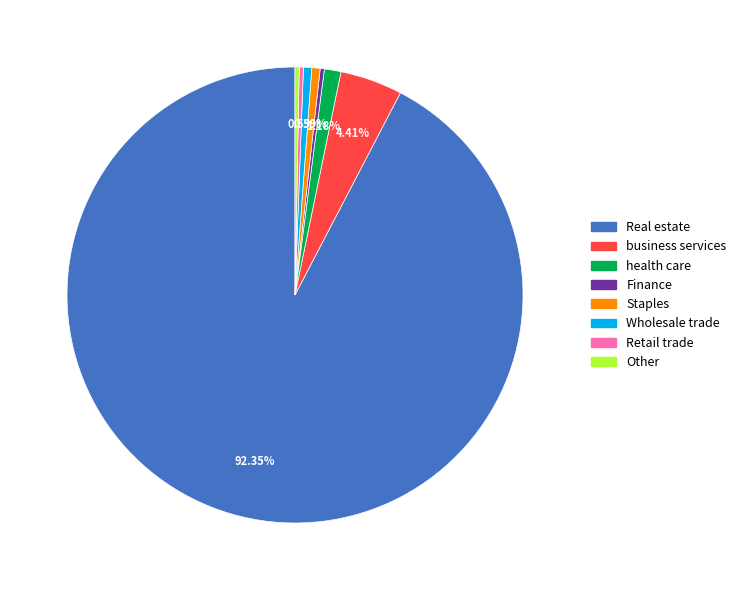

Count the number of slices in the pie.

8